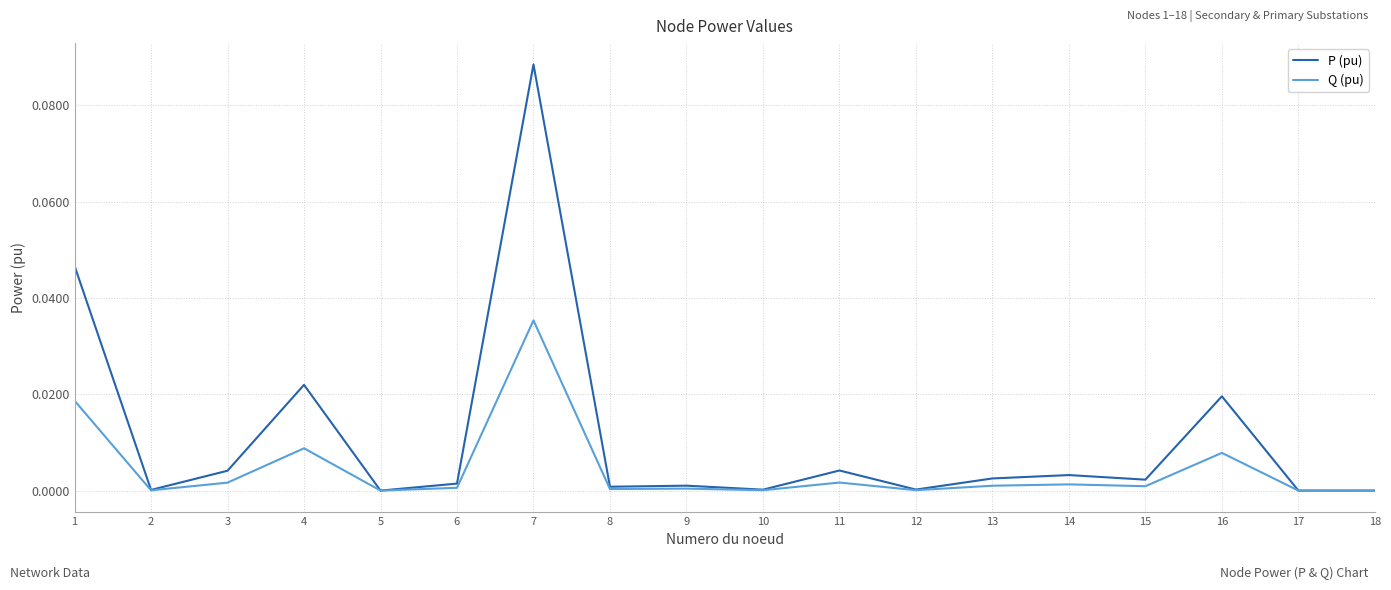

Rank the series by their maximum value, from highest to lowest.

P (pu), Q (pu)